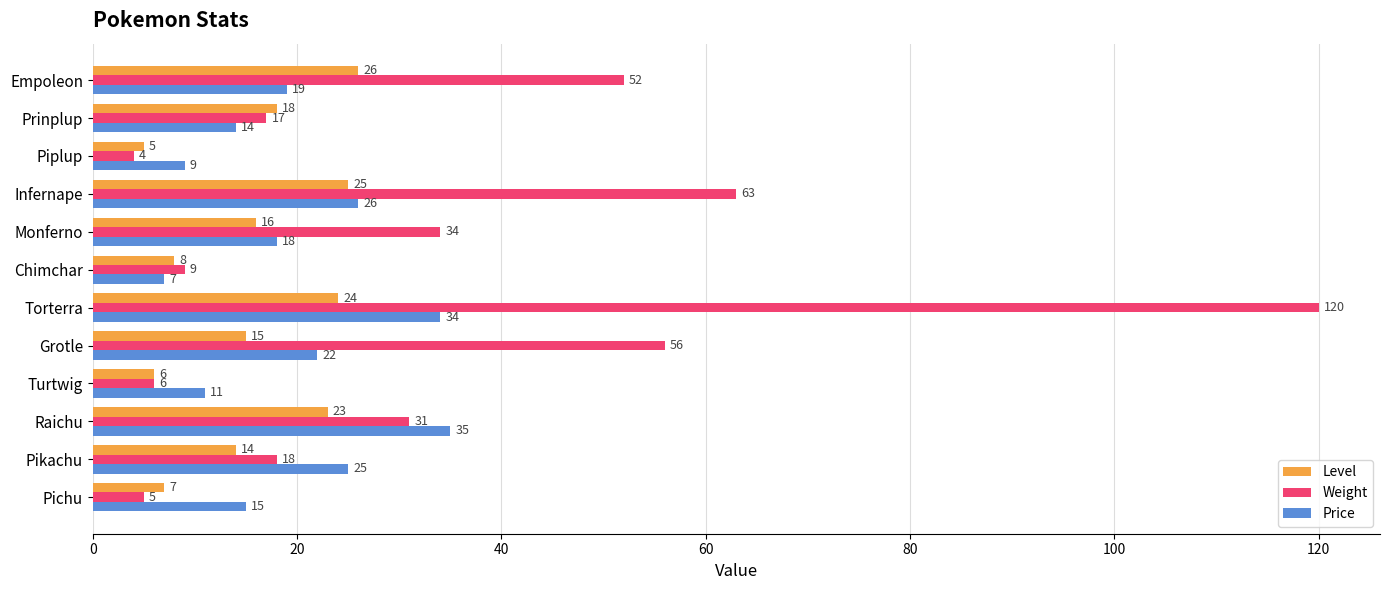

How many data points in Weight are less than 31?

6